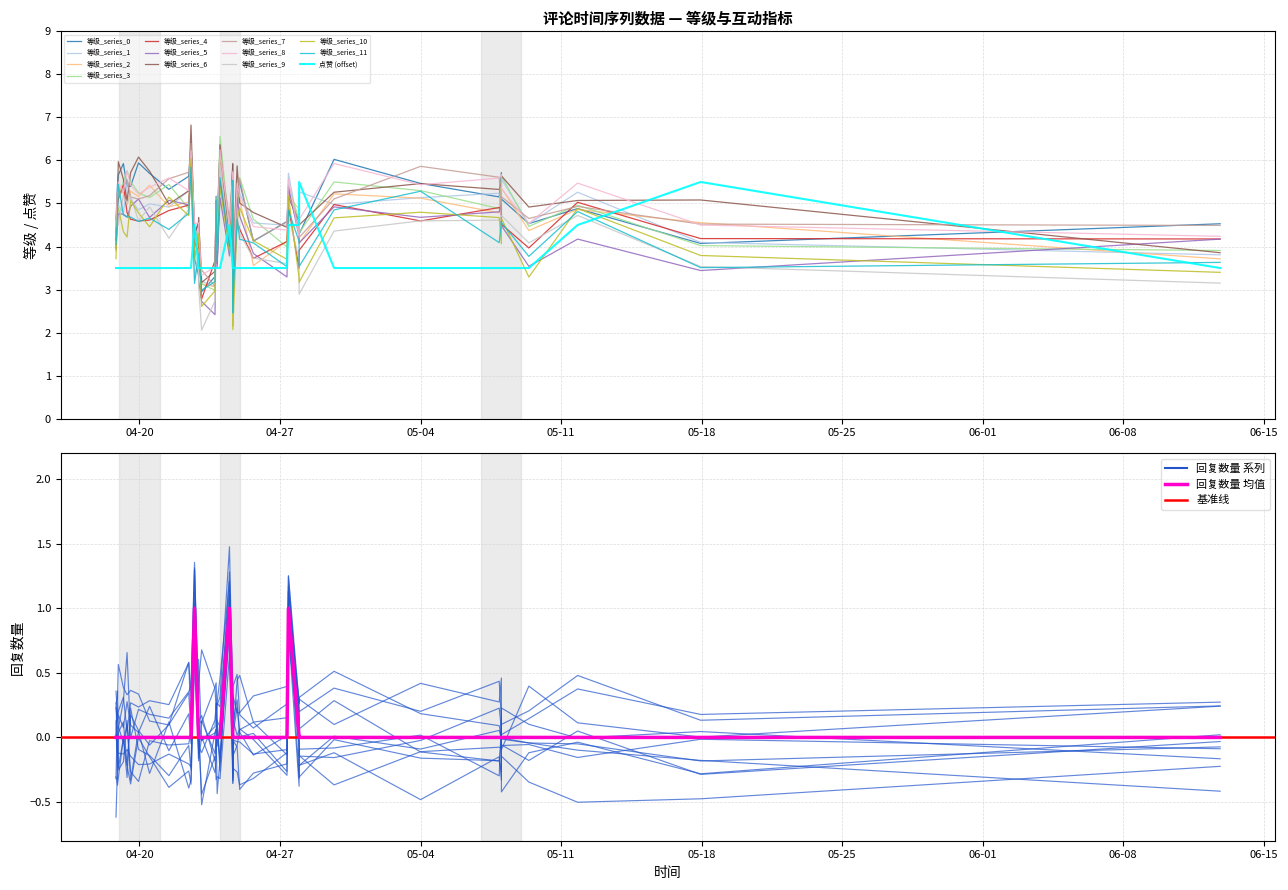

Count the number of data series in this chart.

3